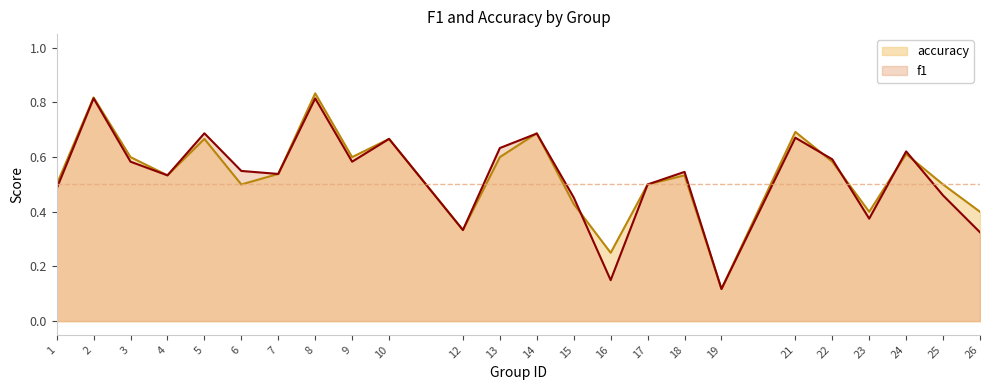

At 26, list the series in order from smallest to largest.

f1, accuracy